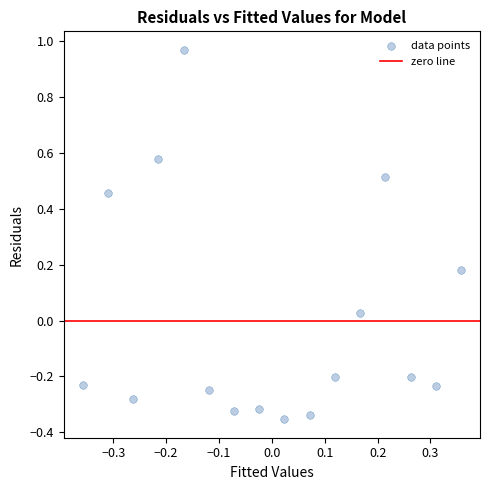

What is the range of X values (max minus min)?

0.7